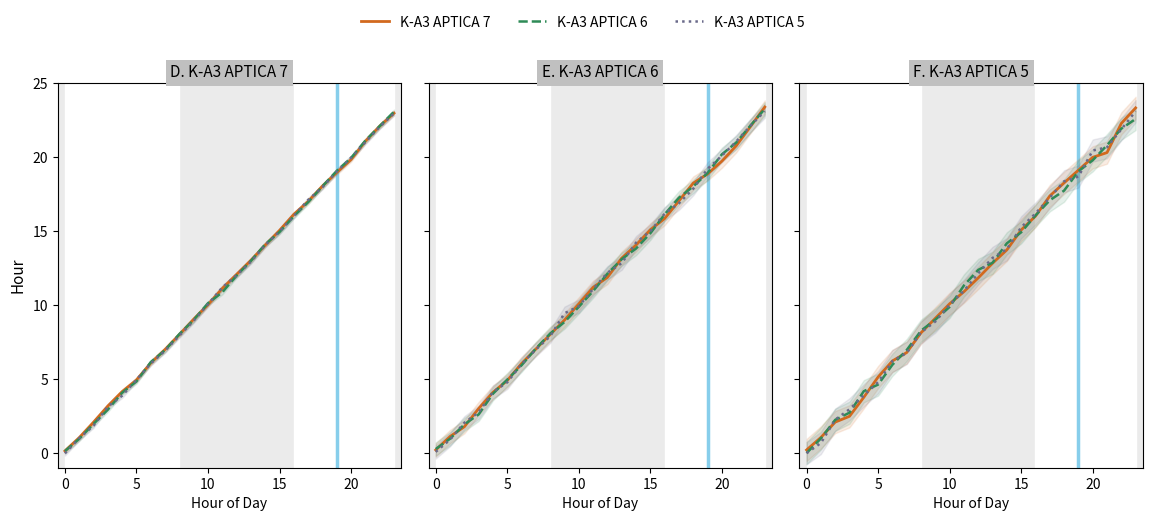

True or false: K-A3 APTICA 5 and K-A3 APTICA 6 intersect in this chart.

True